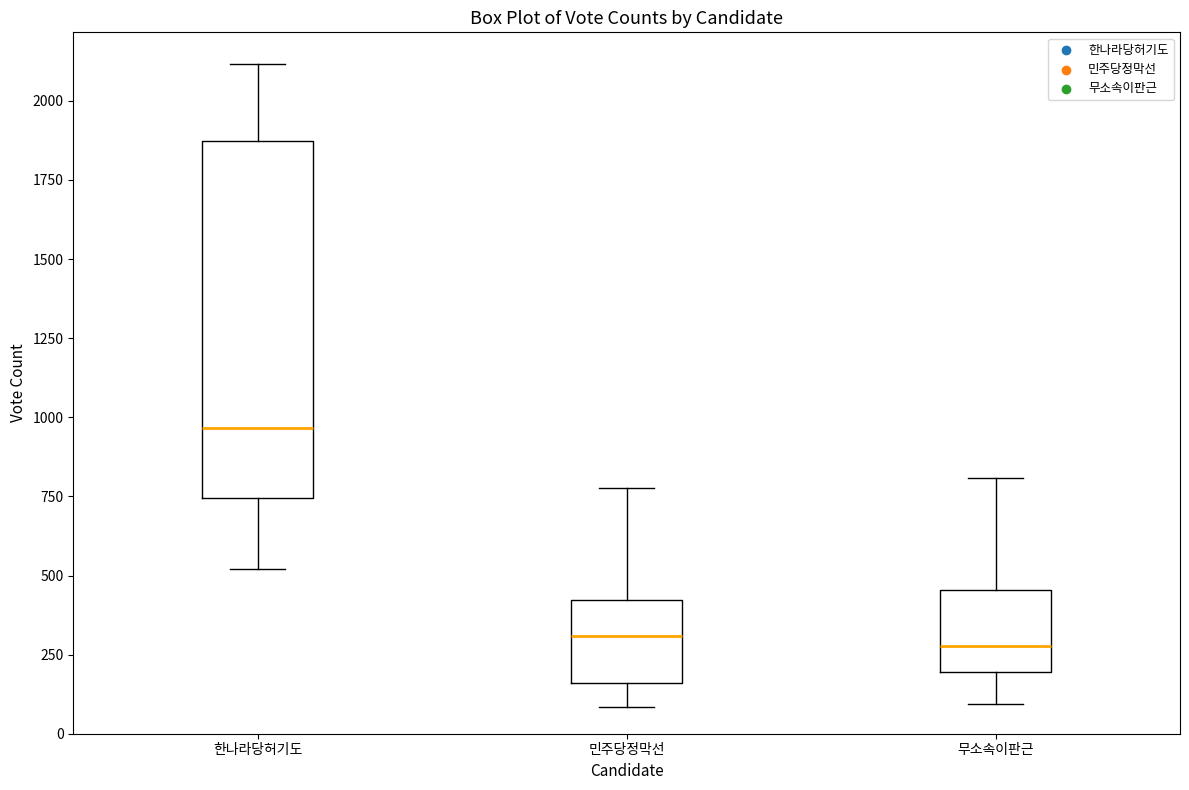

Where is the lower edge of the box for 민주당정막선 on the y-axis? The values are not printed on the chart, so give them approximately, as read against the axis.

150